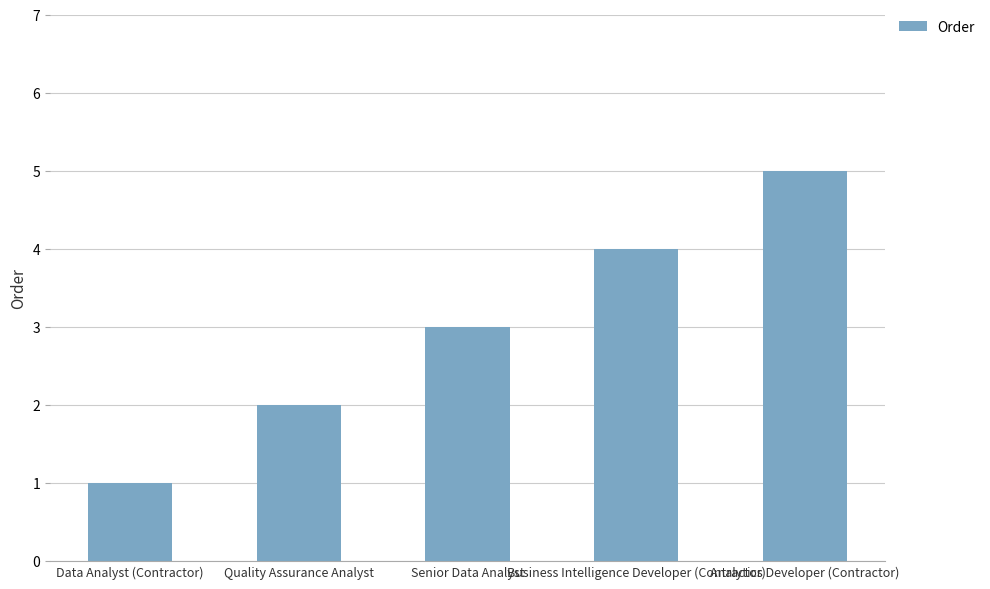

Where is the data nearest to the value 3?

Senior Data Analyst